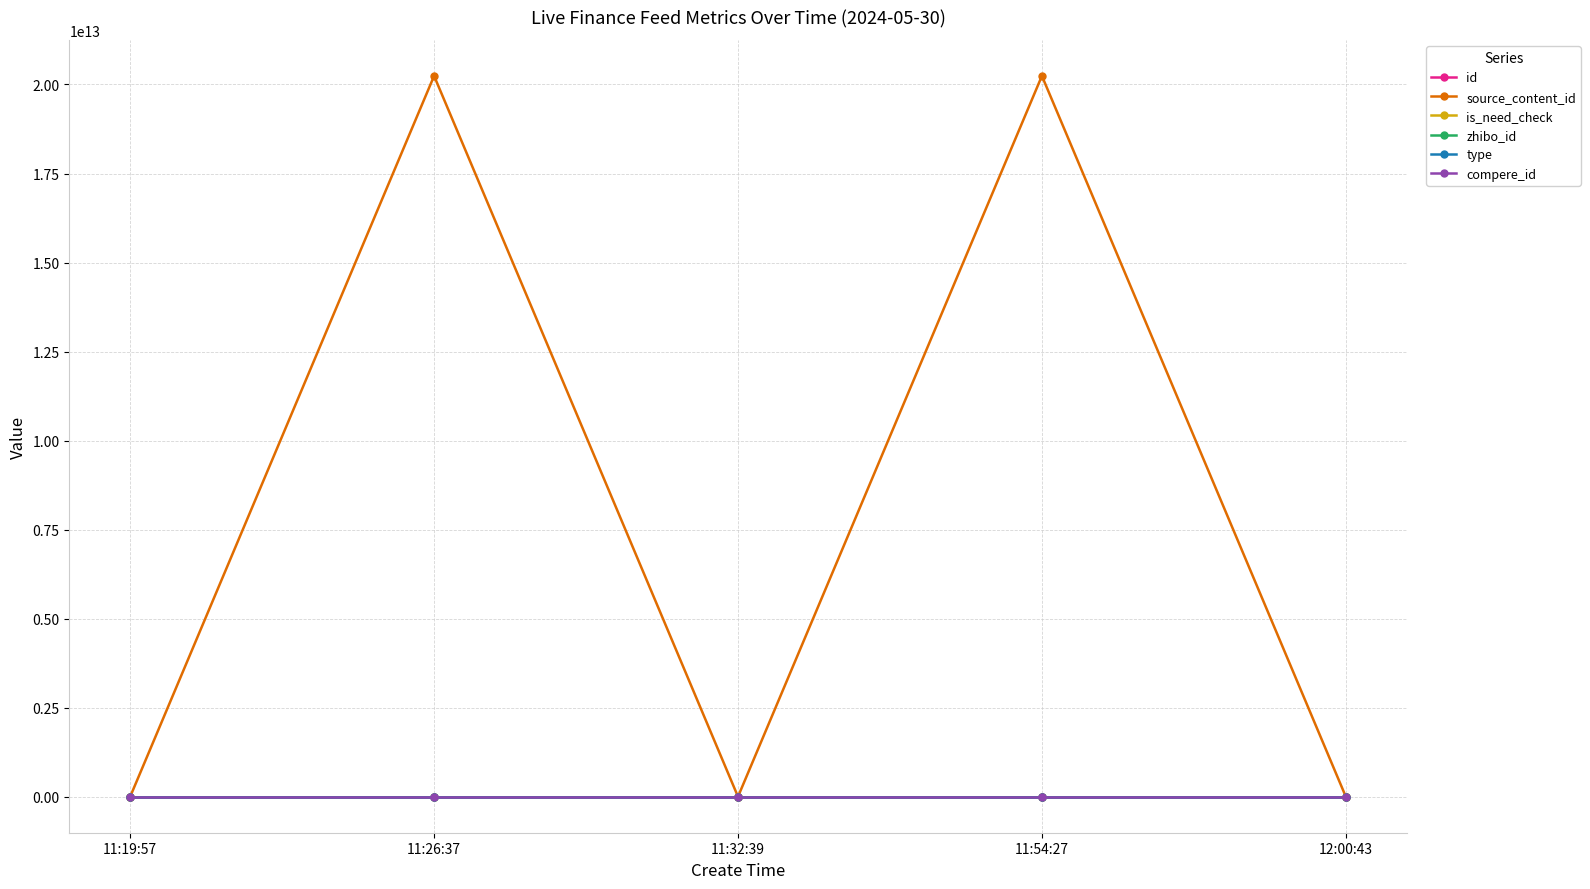

True or false: compere_id has more than 1 interior local peaks.

False